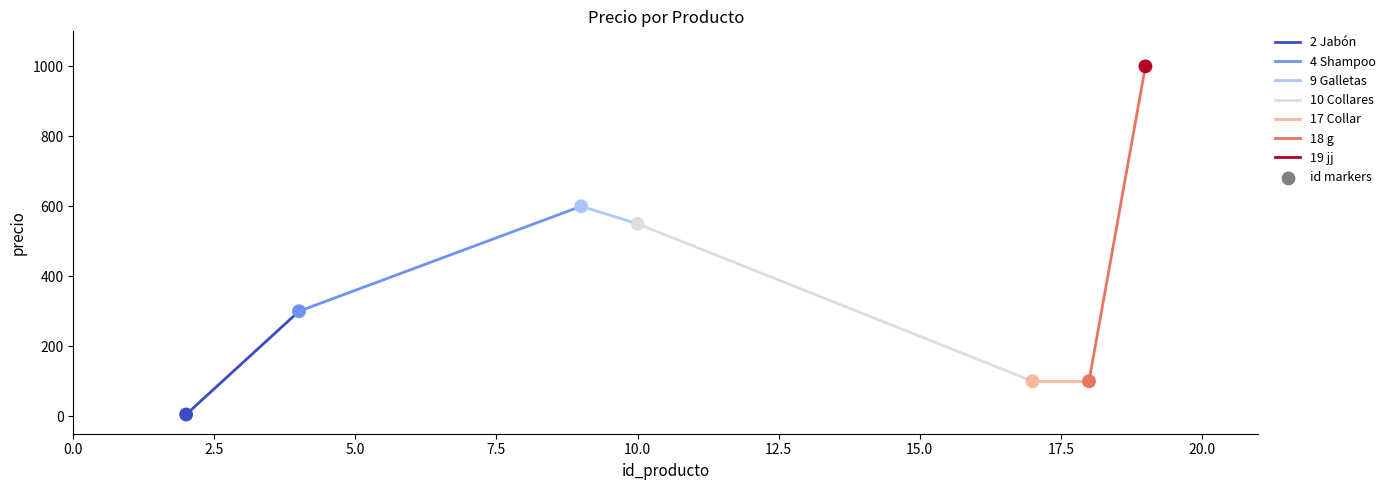

True or false: the data has more than 2 interior local peaks.

False